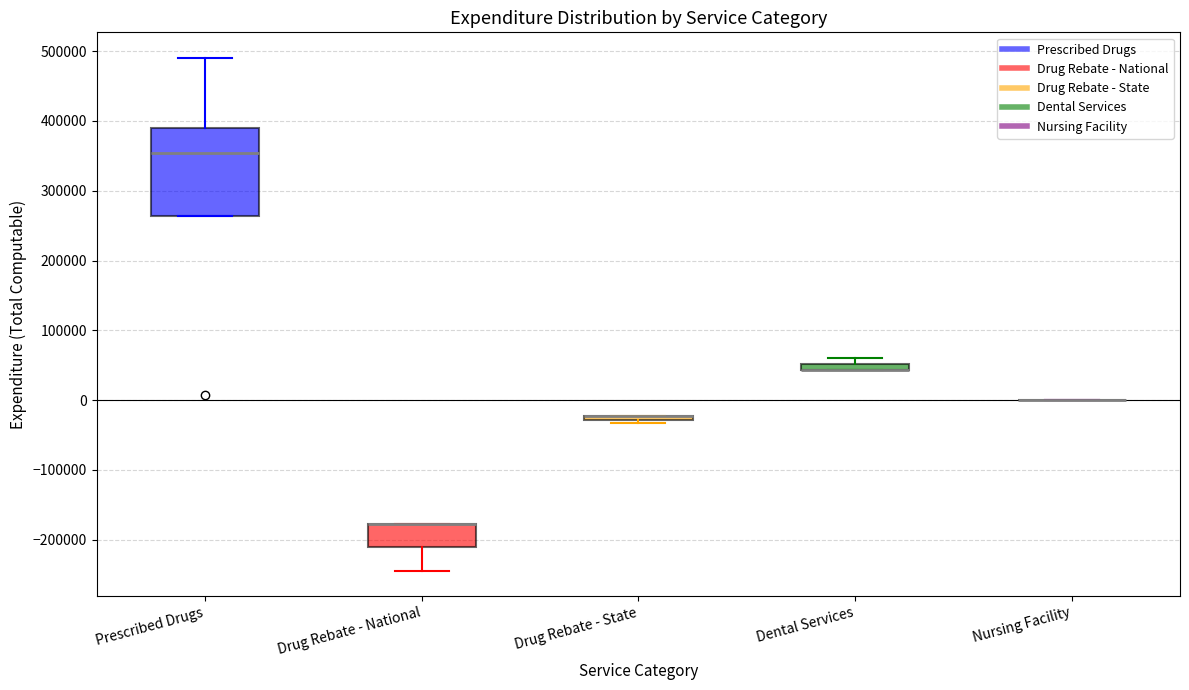

Which box is the tallest, from its lower edge to its upper edge?

Prescribed Drugs